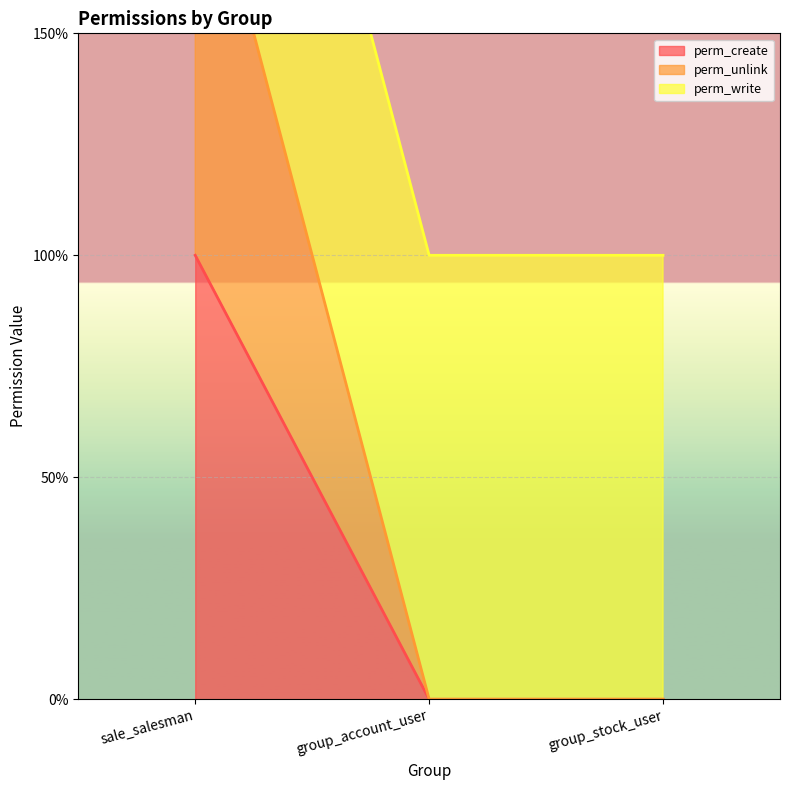

What is the difference between the maximum and minimum values in the perm_create series?

1